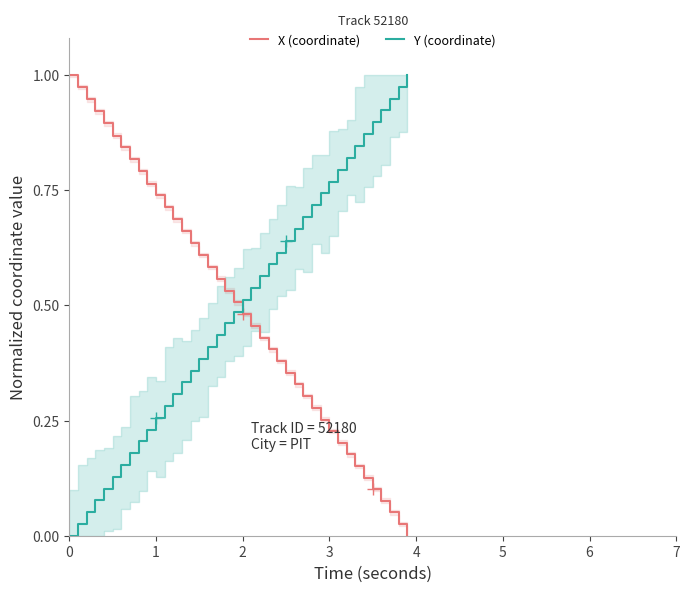

How many intersections are there between X (coordinate) and Y (coordinate)?

1